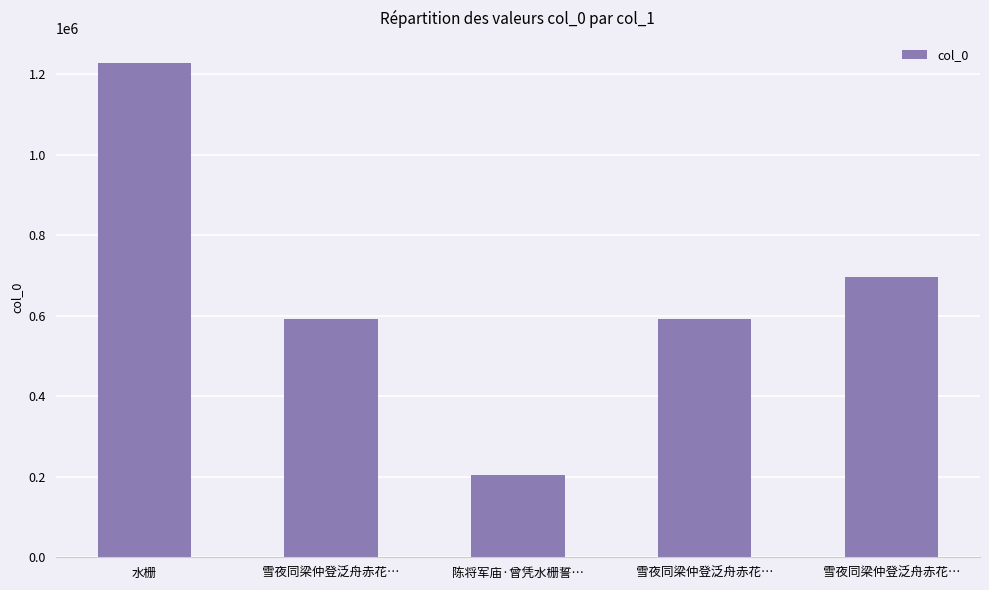

What is the smallest value displayed?

203244